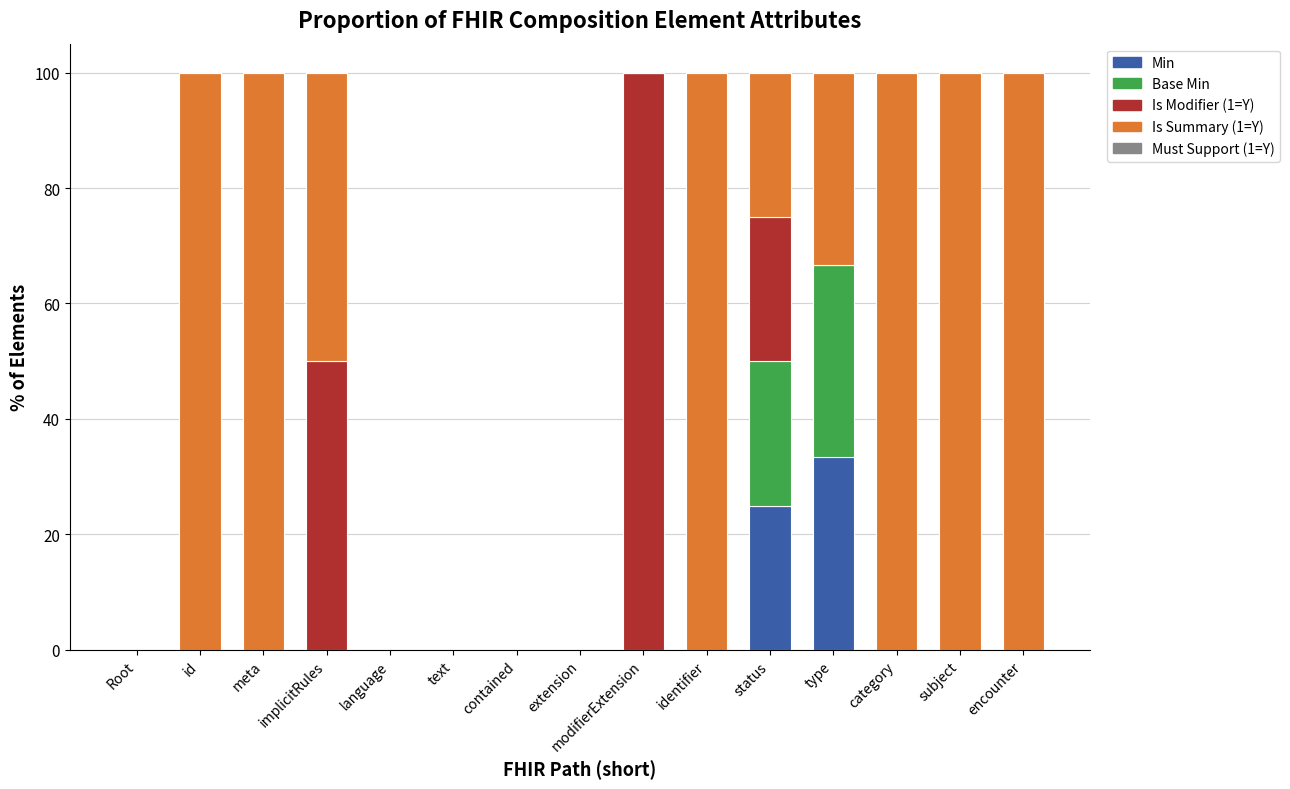

What is the total value across all series at category?

100.0